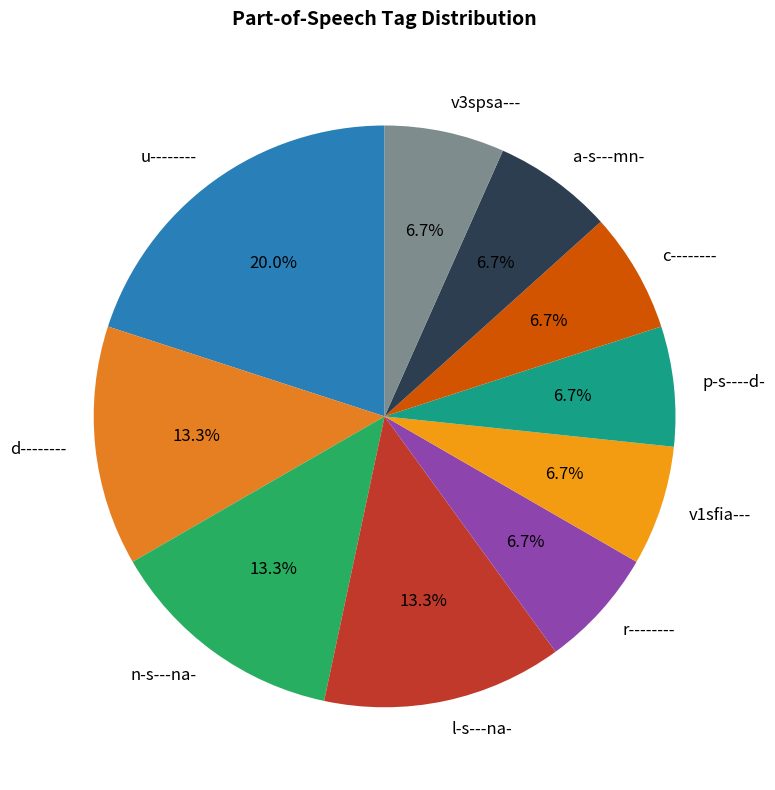

What is the ratio of the value at p-s----d- to the value at r--------?

1.0